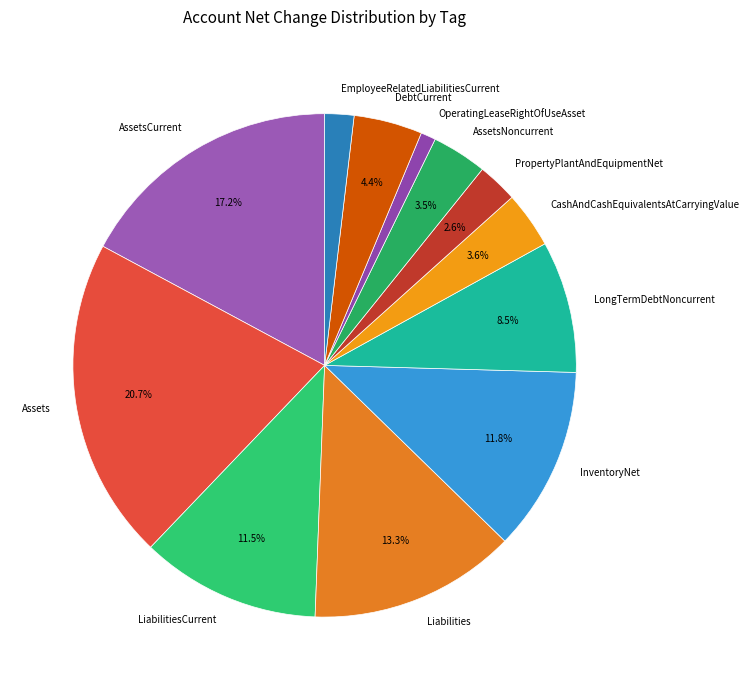

What is the ratio of the value at EmployeeRelatedLiabilitiesCurrent to the value at OperatingLeaseRightOfUseAsset?

1.9